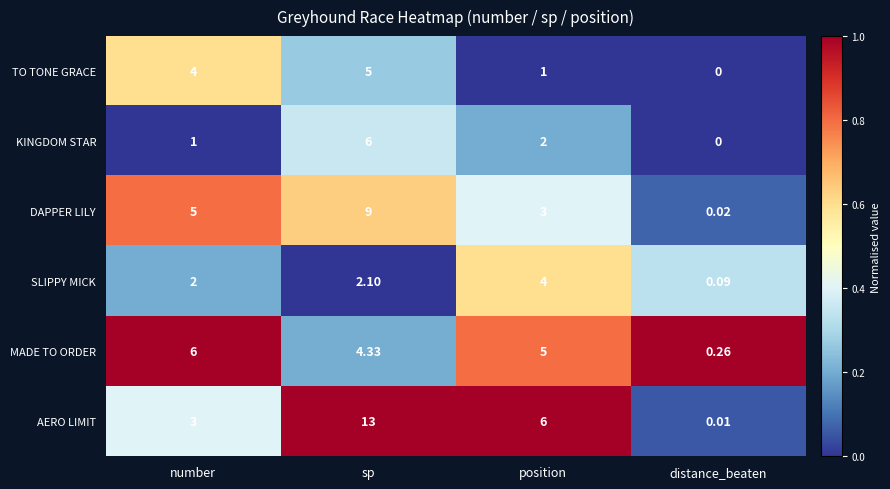

At which category is the sum across all series the highest?

sp